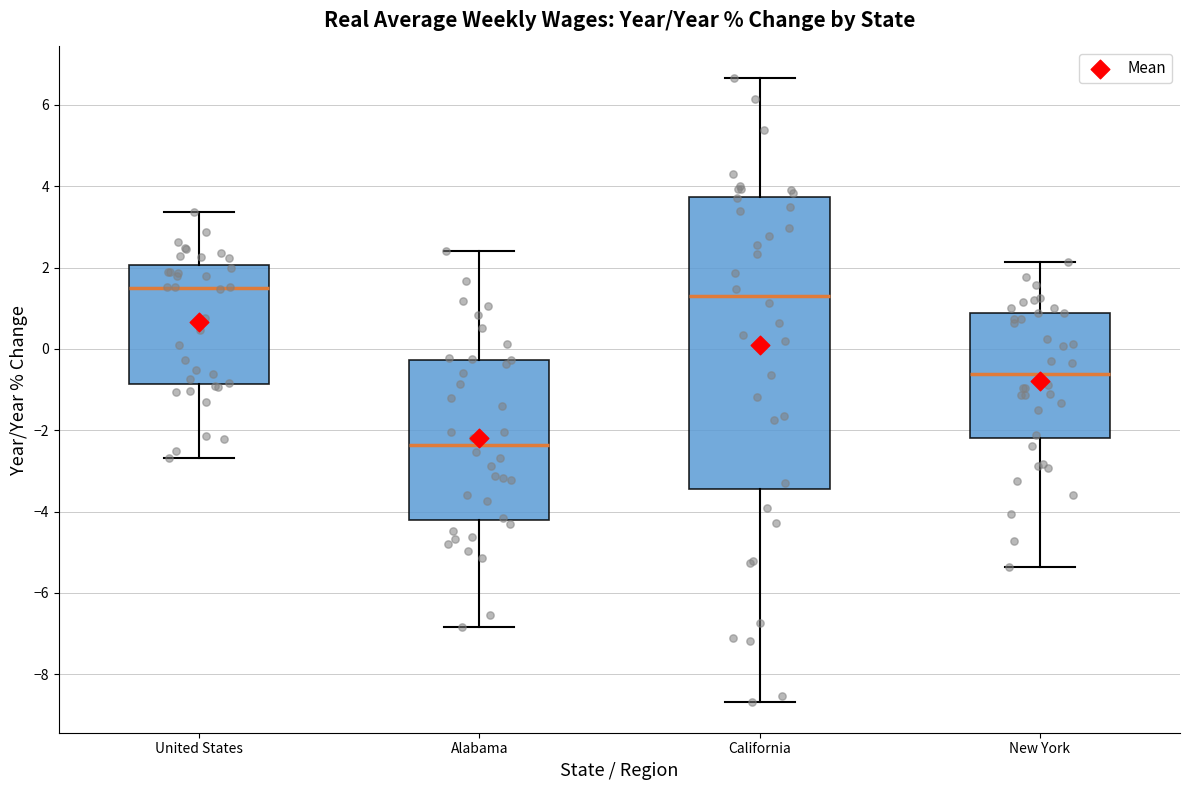

Reading left to right, read every box against the y-axis: the position of its median line, the range the box covers, and the ends of its whiskers. The values are not printed on the chart, so give them approximately, as read against the axis.

United States: median 1.4, box -0.8 to 2.0, whiskers -2.6 to 3.4
Alabama: median -2.4, box -4.2 to -0.2, whiskers -6.8 to 2.4
California: median 1.2, box -3.4 to 3.8, whiskers -8.6 to 6.6
New York: median -0.6, box -2.2 to 0.8, whiskers -5.4 to 2.2